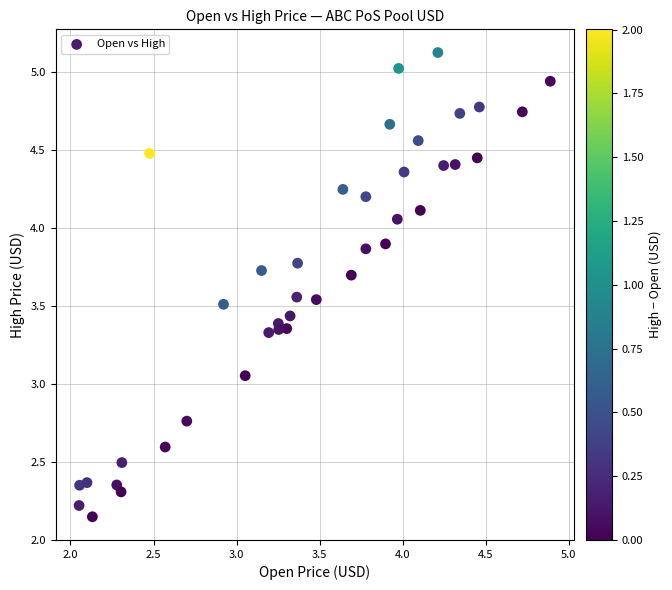

What is the range of Y values (max minus min)?

3.0